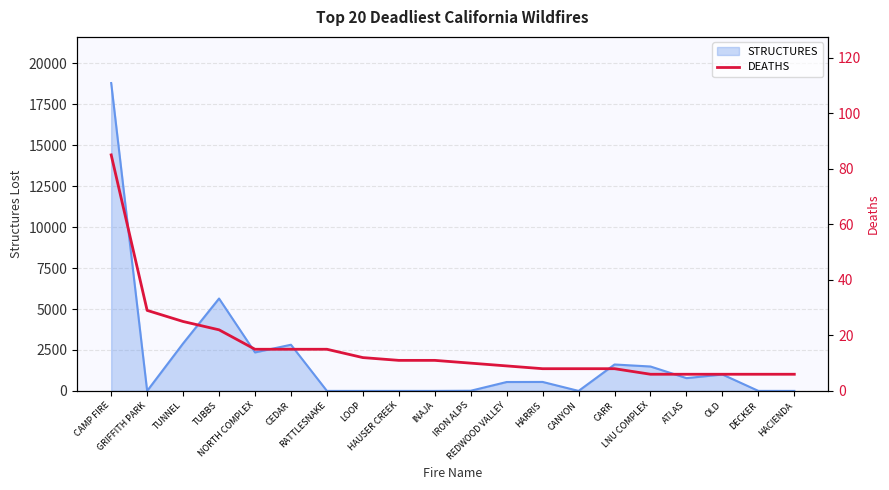

Where is the data nearest to the value 45?

GRIFFITH PARK